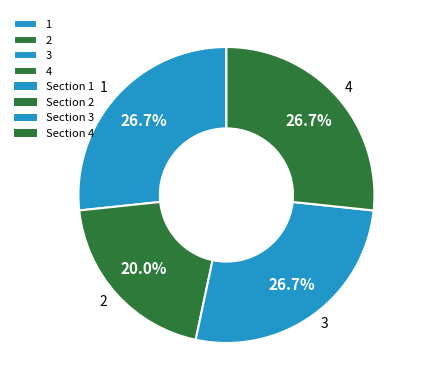

To the nearest percent, what is the combined percentage of 3 and 1?

53%